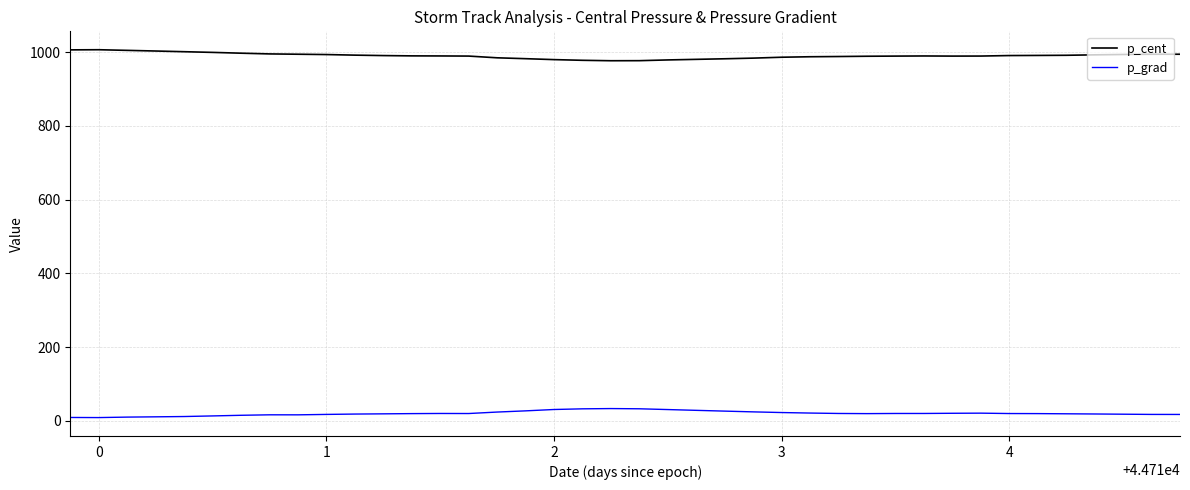

Does the chart display data point markers on the line(s)?

No